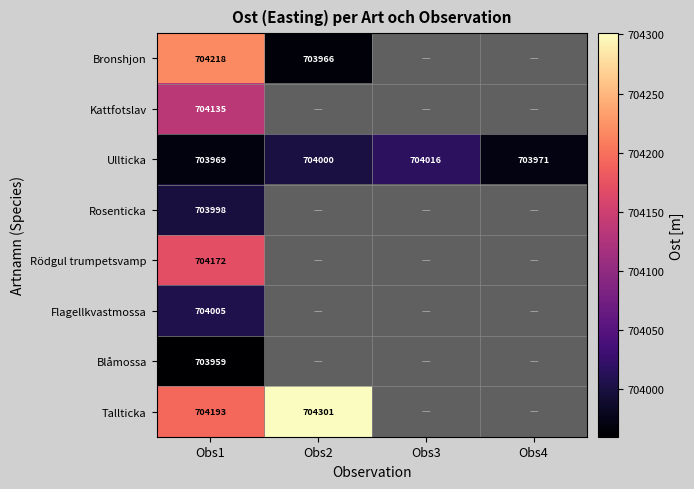

Rank the series at Obs1 from lowest to highest value.

Blåmossa, Ullticka, Rosenticka, Flagellkvastmossa, Kattfotslav, Rödgul trumpetsvamp, Tallticka, Bronshjon